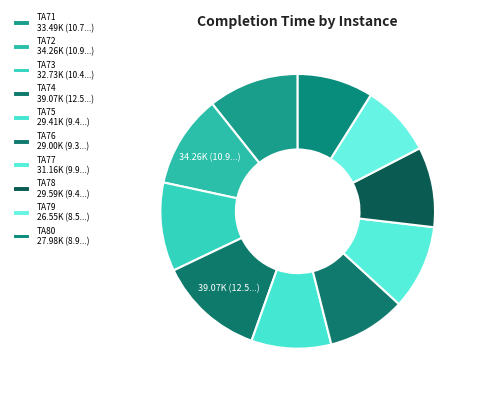

How many segments does this pie chart have?

10